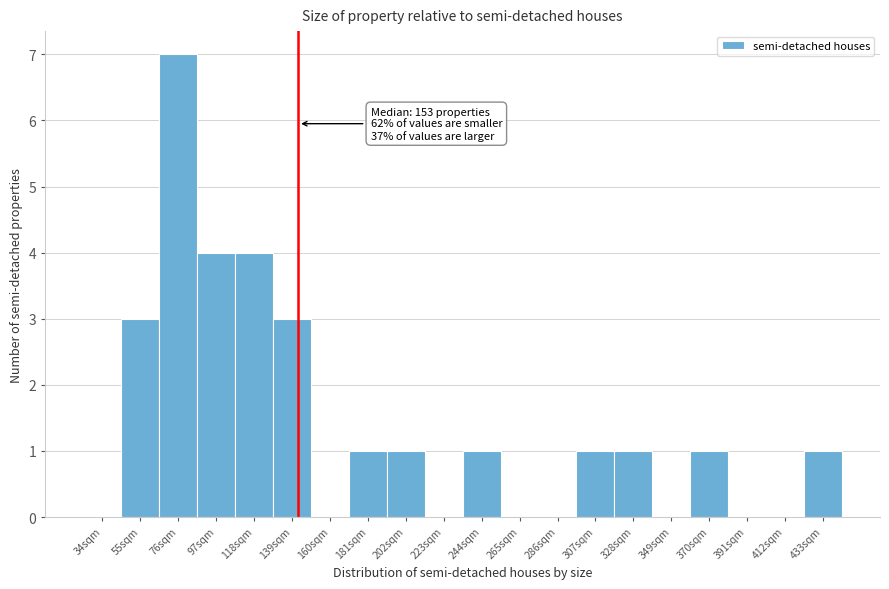

Reading left to right, transcribe all the data shown in this chart.

34sqm=0	55sqm=3	76sqm=7	97sqm=4	118sqm=4	139sqm=3	160sqm=0	181sqm=1	202sqm=1	223sqm=0	244sqm=1	265sqm=0	286sqm=0	307sqm=1	328sqm=1	349sqm=0	370sqm=1	391sqm=0	412sqm=0	433sqm=1